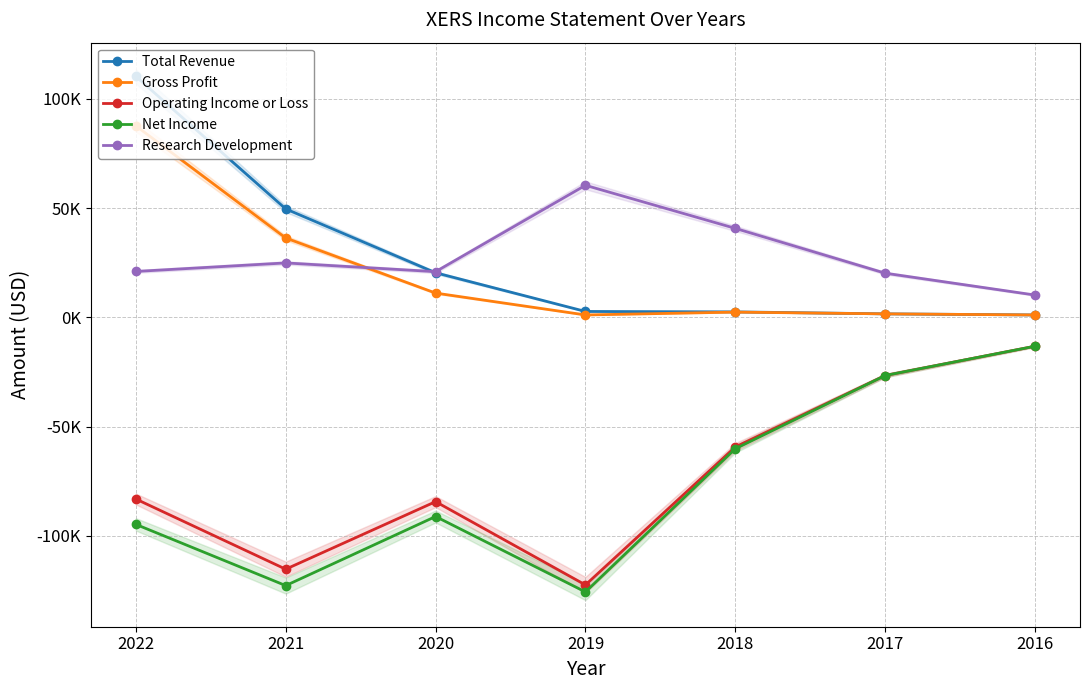

Reading right to left, transcribe all the data shown in this chart.

Total Revenue: 2016=1100	2017=1600	2018=2500	2019=2700	2020=20400	2021=49600	2022=110200
Gross Profit: 2016=1100	2017=1600	2018=2400	2019=1100	2020=11100	2021=36300	2022=87600
Operating Income or Loss: 2016=-13200	2017=-26600	2018=-59300	2019=-122400	2020=-84300	2021=-115200	2022=-83100
Net Income: 2016=-13200	2017=-26600	2018=-60100	2019=-125600	2020=-91100	2021=-122700	2022=-94700
Research Development: 2016=10200	2017=20200	2018=40700	2019=60400	2020=20900	2021=24900	2022=21000